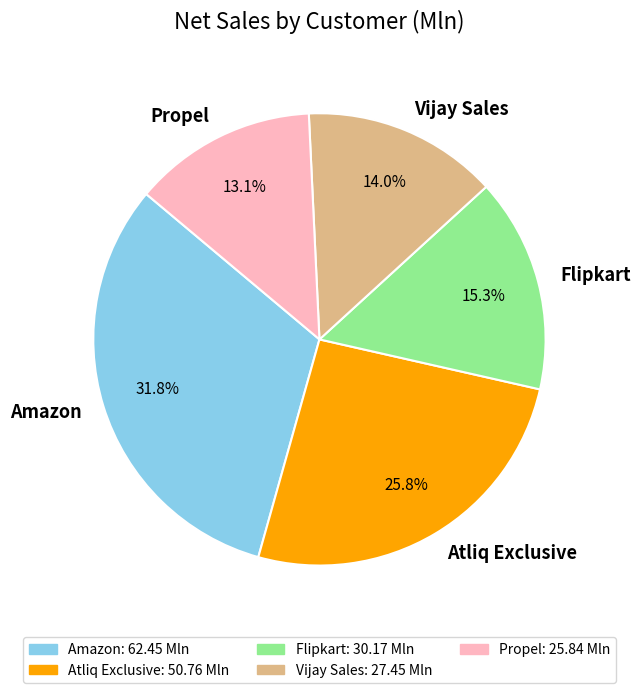

To the nearest percent, what is the combined percentage of Flipkart and Atliq Exclusive?

41%